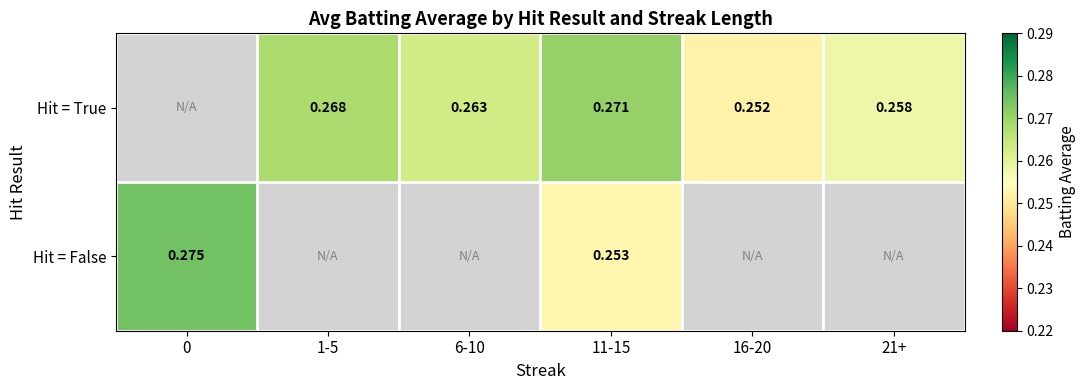

Is the value of Hit = False at 0 greater than the value of Hit = True at 1-5?

Yes